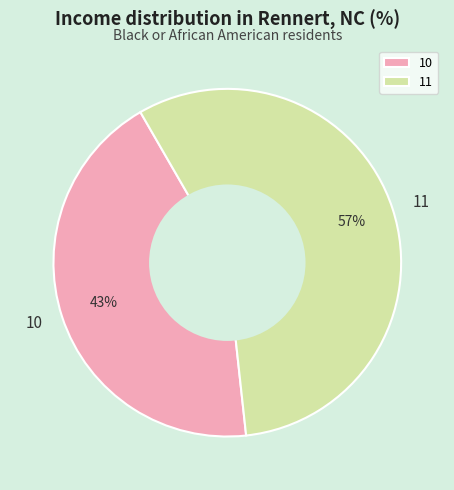

How many segments does this pie chart have?

2